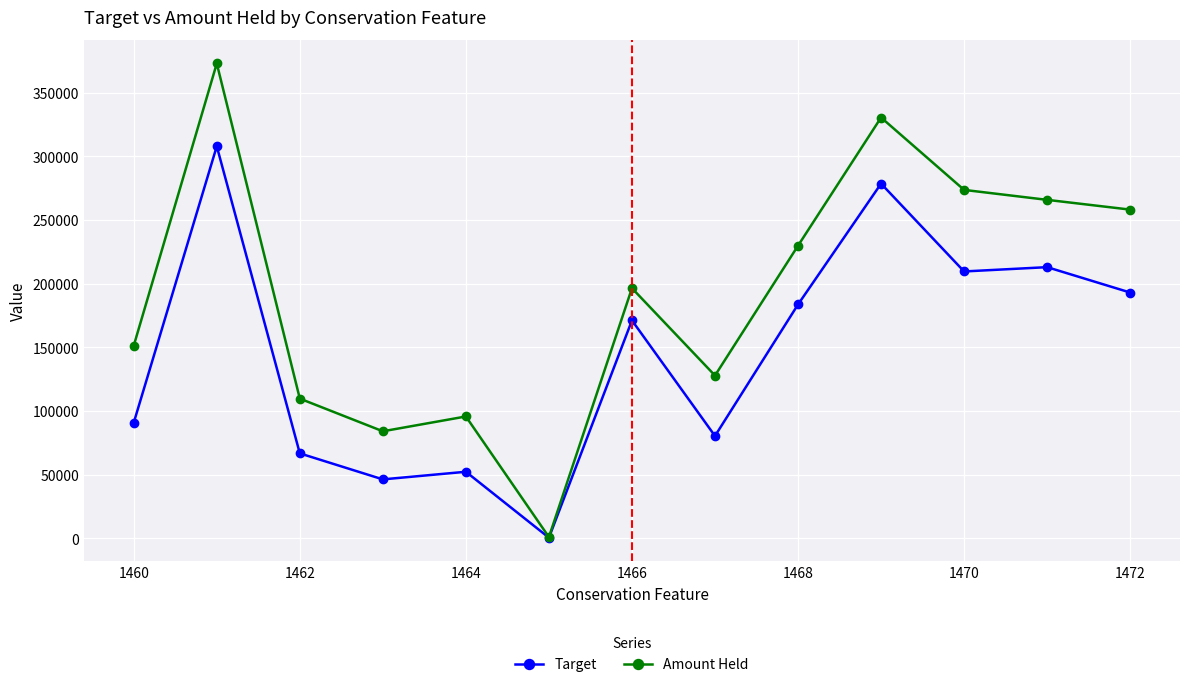

The value of Target at 1472 is 192999.1. True or false?

True